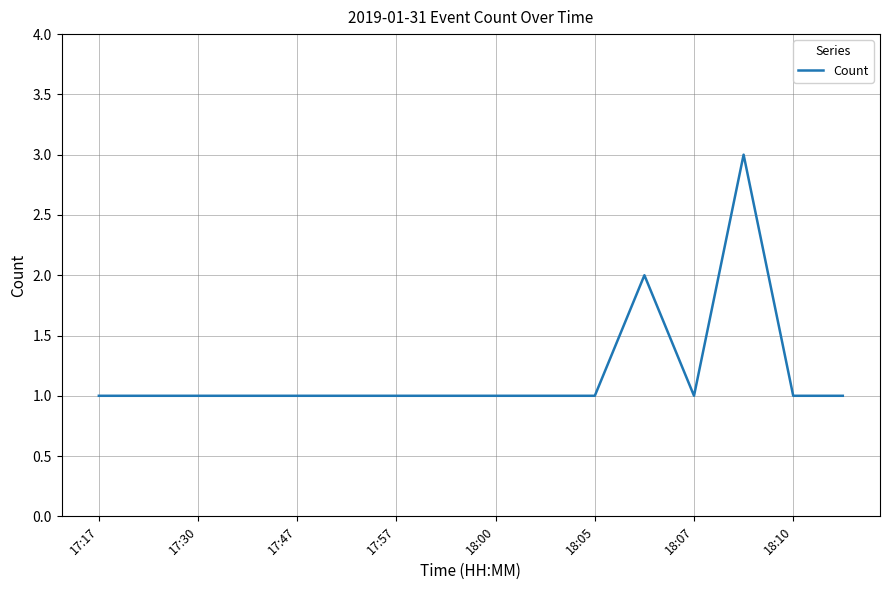

Count the values in the range 1 to 2.

15